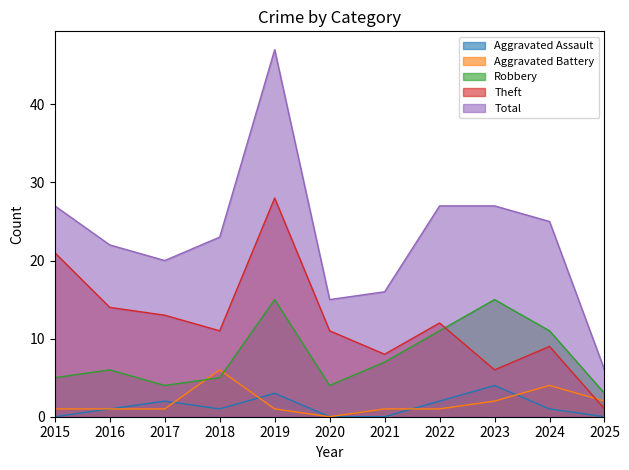

What is the minimum value for Robbery?

3